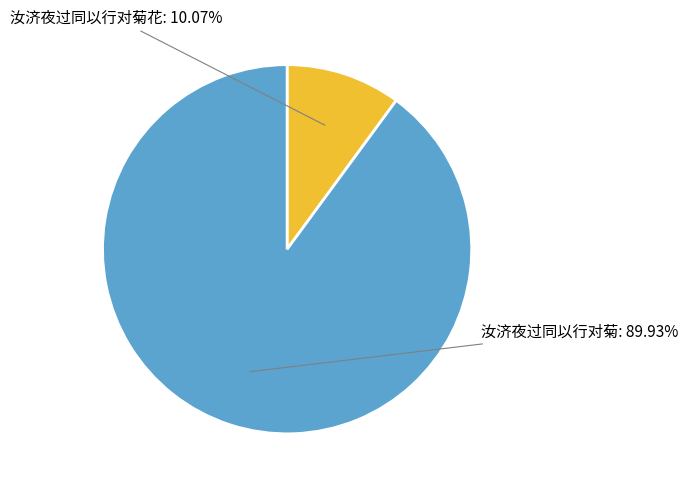

To the nearest percent, what is the difference between the 汝济夜过同以行对菊花 and 汝济夜过同以行对菊 slice percentages?

80%